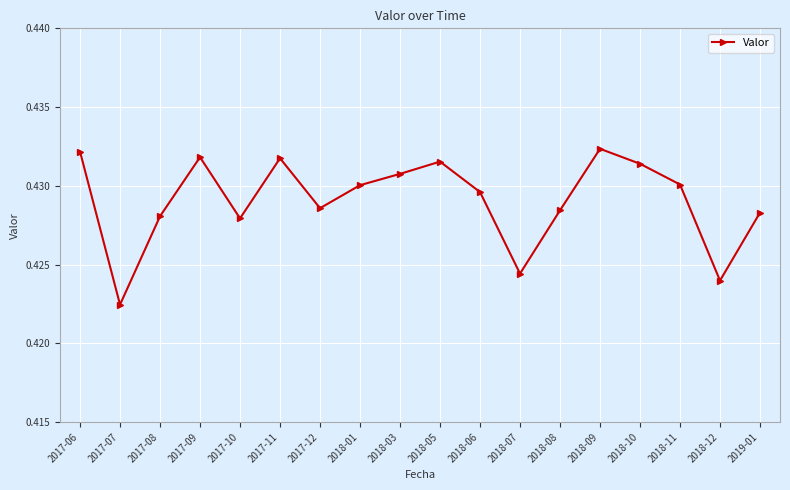

True or false: the data shows 0.2 at 2018-01.

False